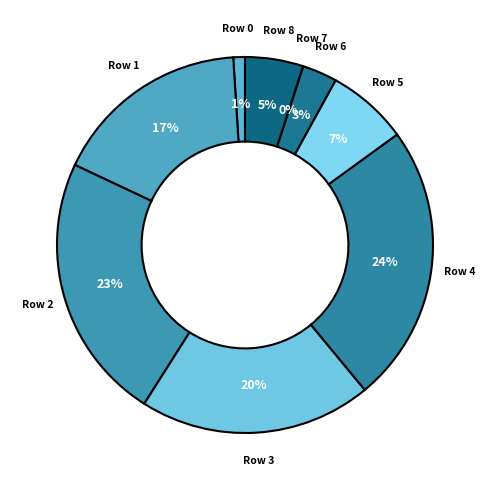

Which slice is the largest?

4